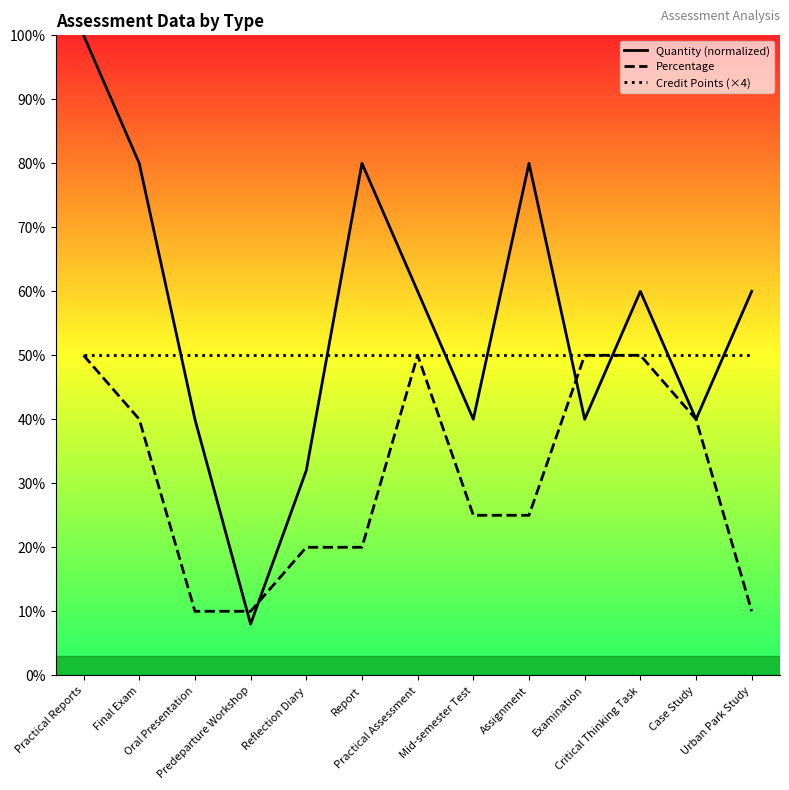

Rank the series by their average value, from highest to lowest.

Quantity (normalized), Credit Points (×4), Percentage